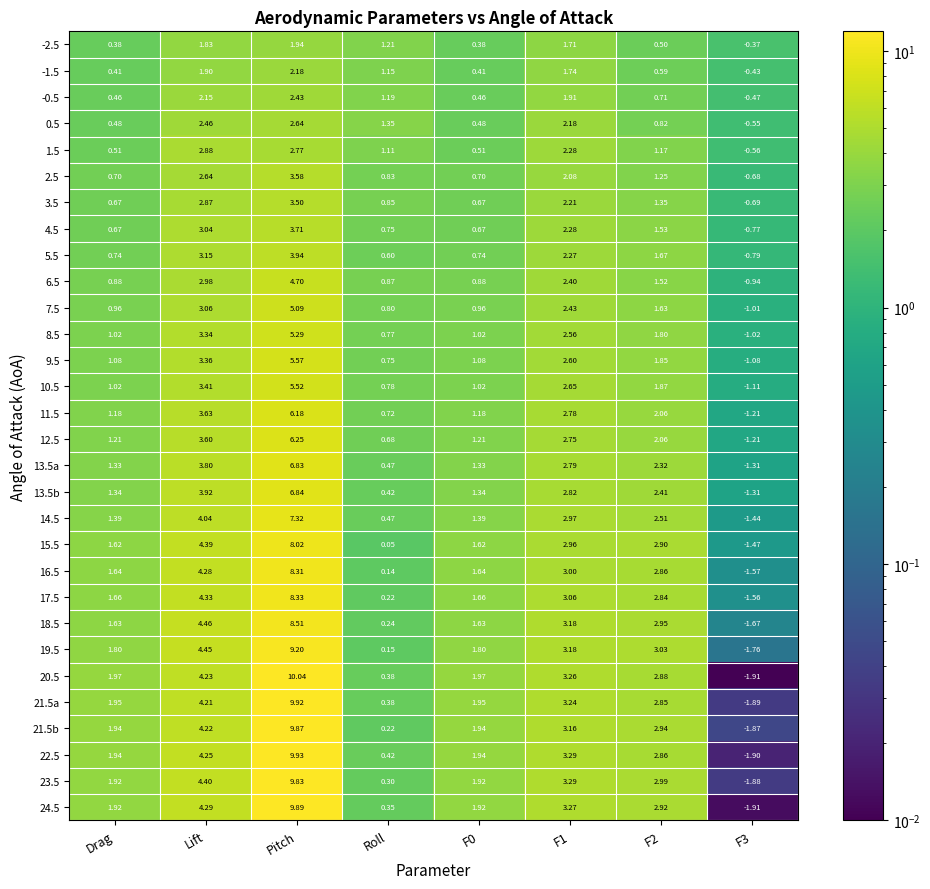

At which category does the chart reach its peak across all series?

Pitch